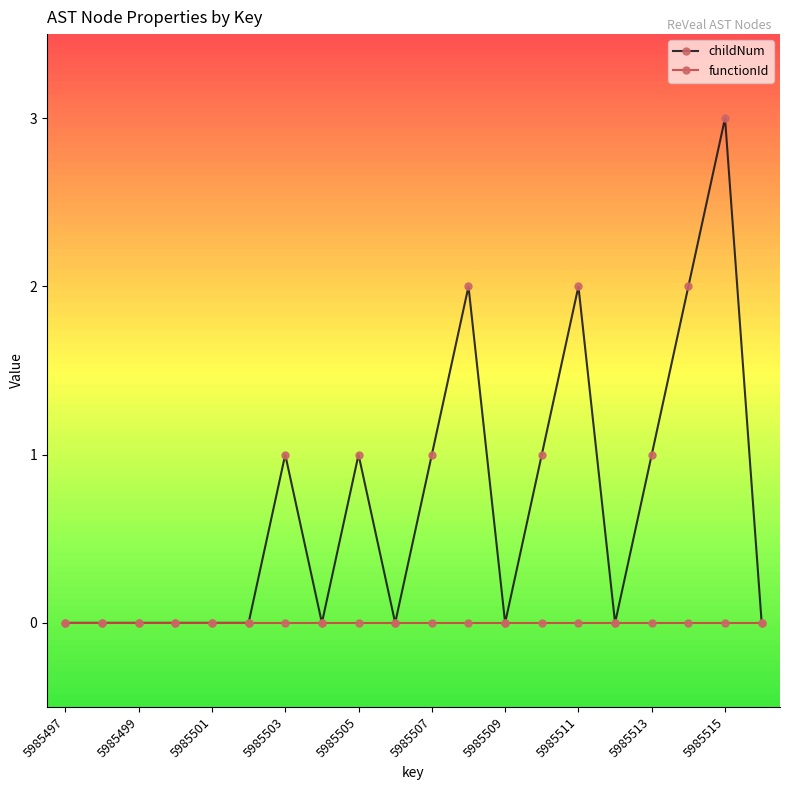

How many distinct data groups are displayed?

2